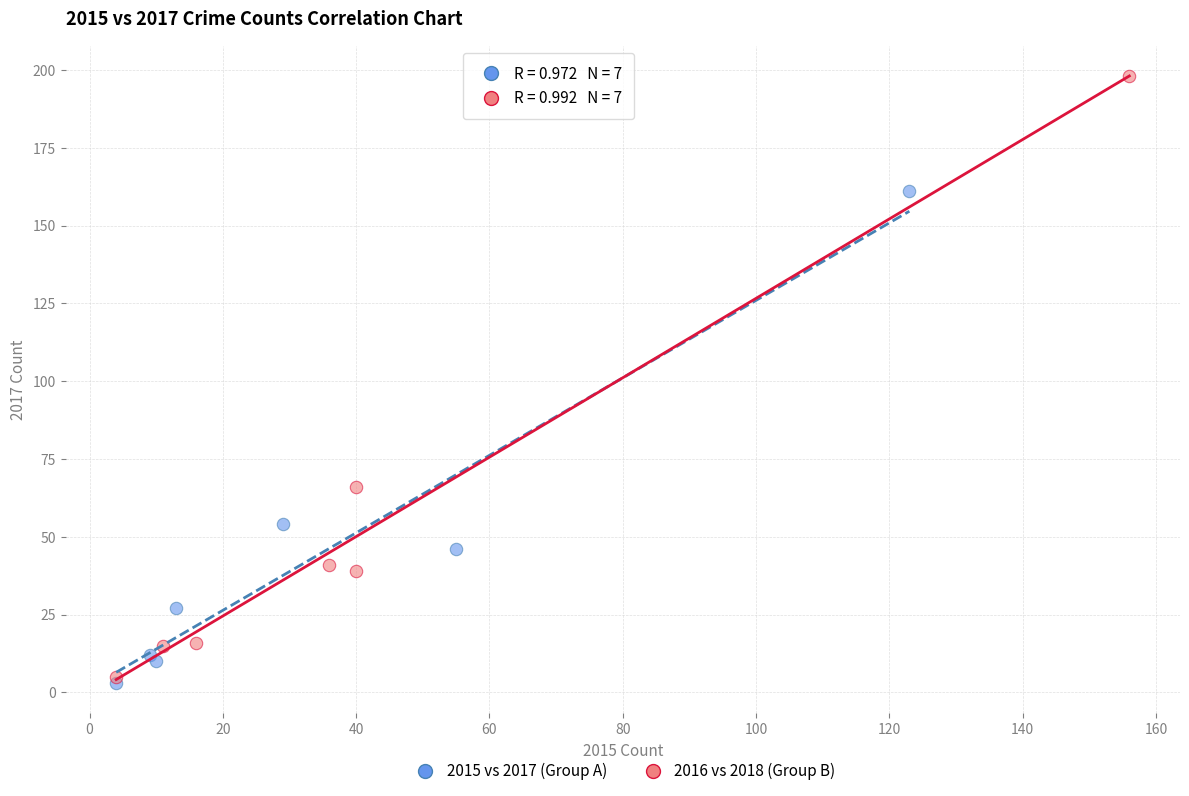

Which series reaches the maximum Y coordinate?

2016 vs 2018 (Group B)